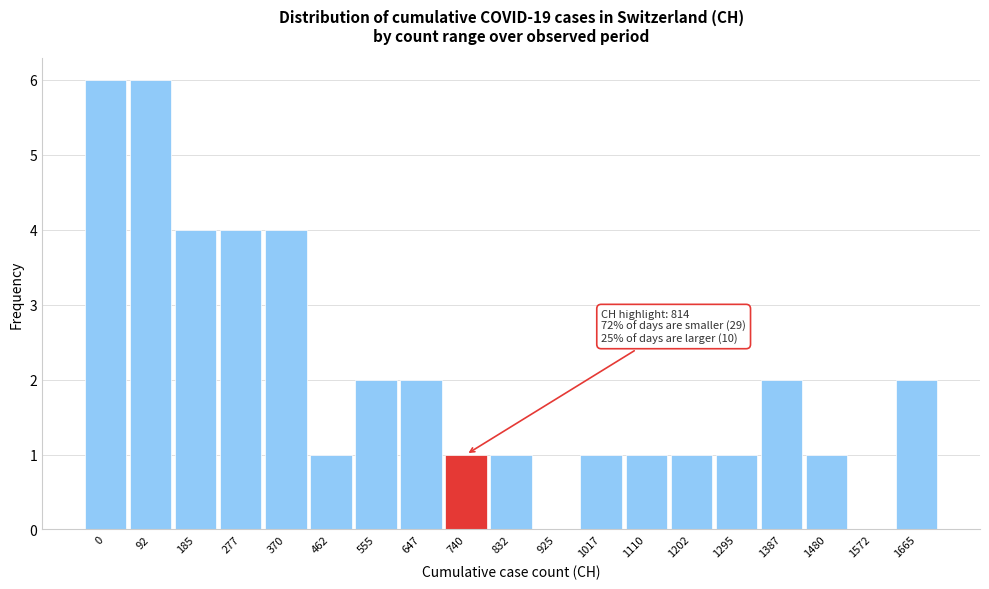

Reading left to right, transcribe all the data shown in this chart.

0=6	92=6	185=4	277=4	370=4	462=1	555=2	647=2	740=1	832=1	925=0	1017=1	1110=1	1202=1	1295=1	1387=2	1480=1	1572=0	1665=2